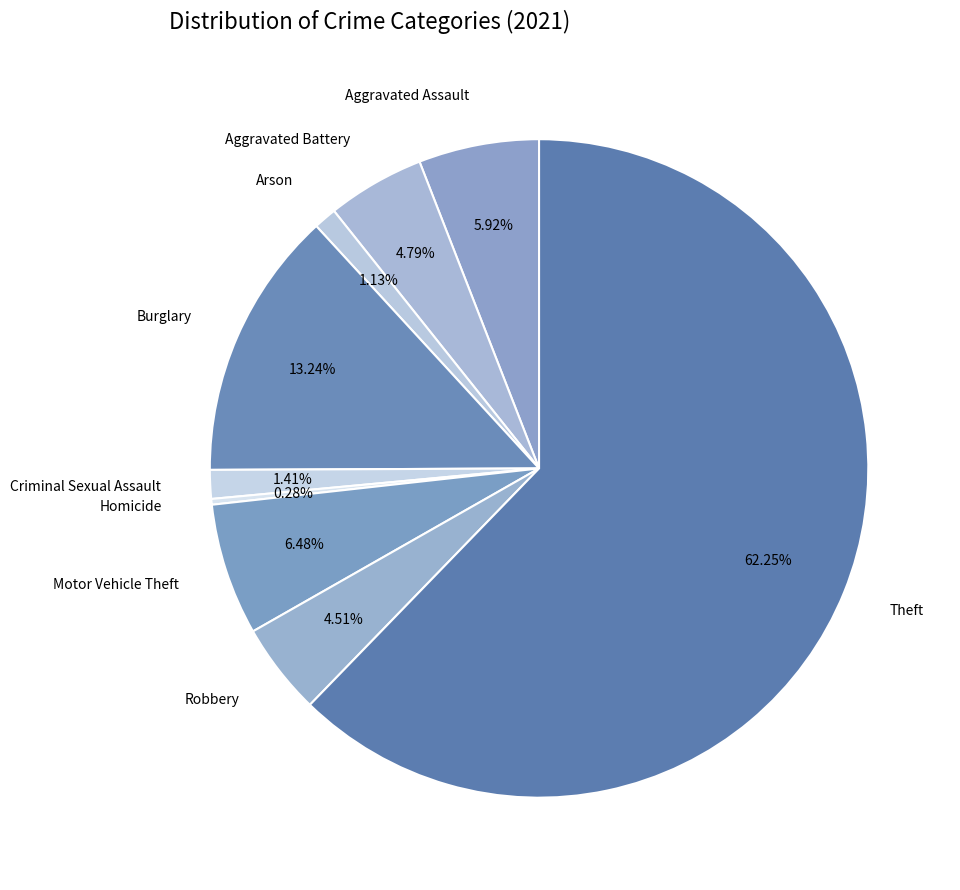

To the nearest percent, what is the difference between the largest and smallest slice percentages?

62%